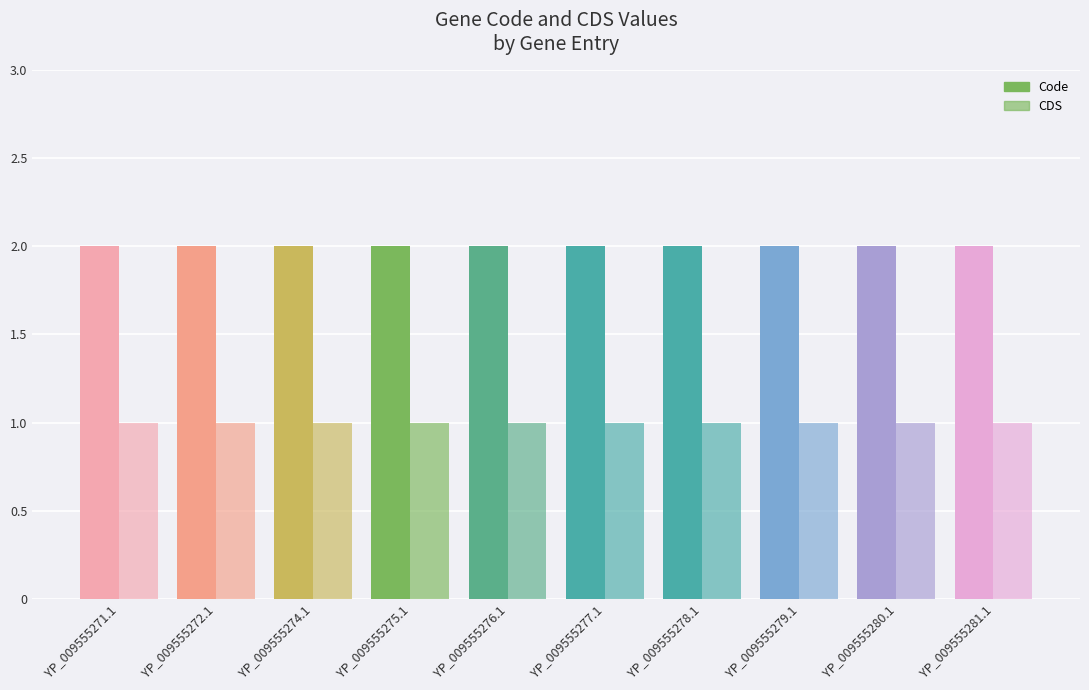

Count the number of data series in this chart.

2